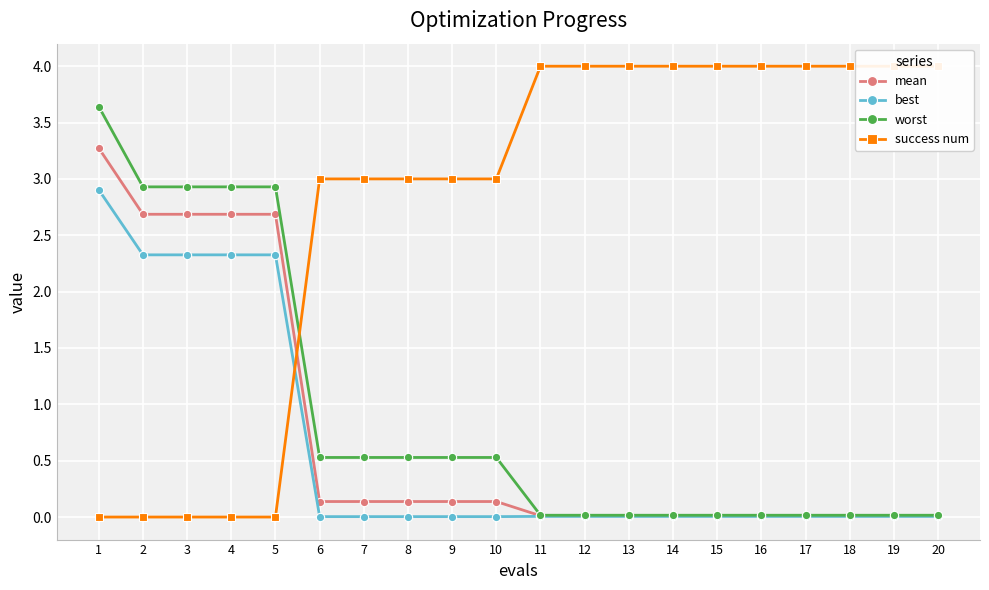

Which has a higher value, 7 or 4?

4